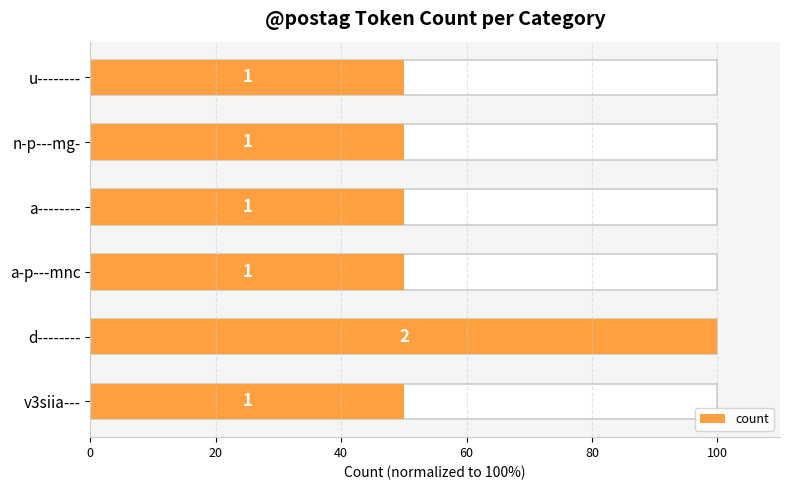

True or false: the data shows 71 at n-p---mg-.

False